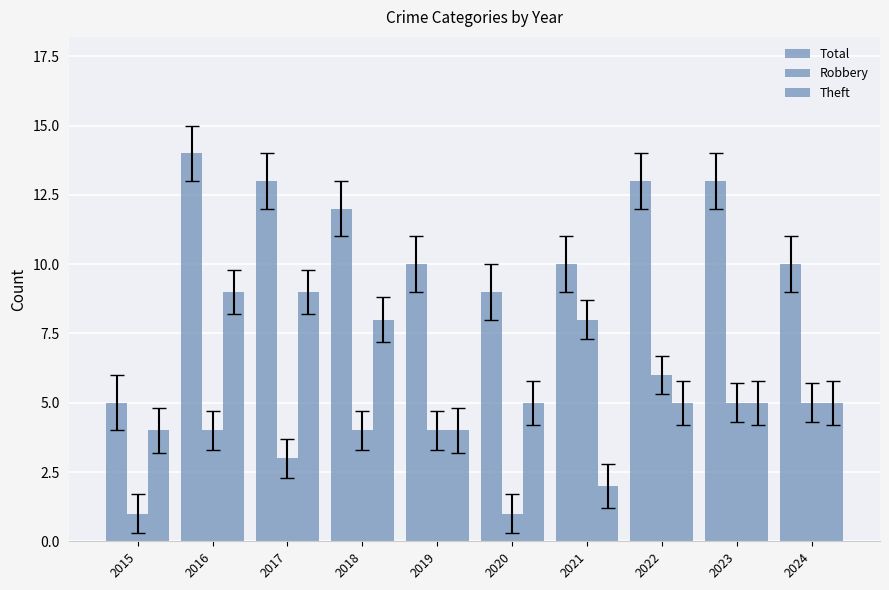

Reading right to left, list all the values displayed in this chart.

Total: 10	13	13	10	9	10	12	13	14	5
Robbery: 5	5	6	8	1	4	4	3	4	1
Theft: 5	5	5	2	5	4	8	9	9	4